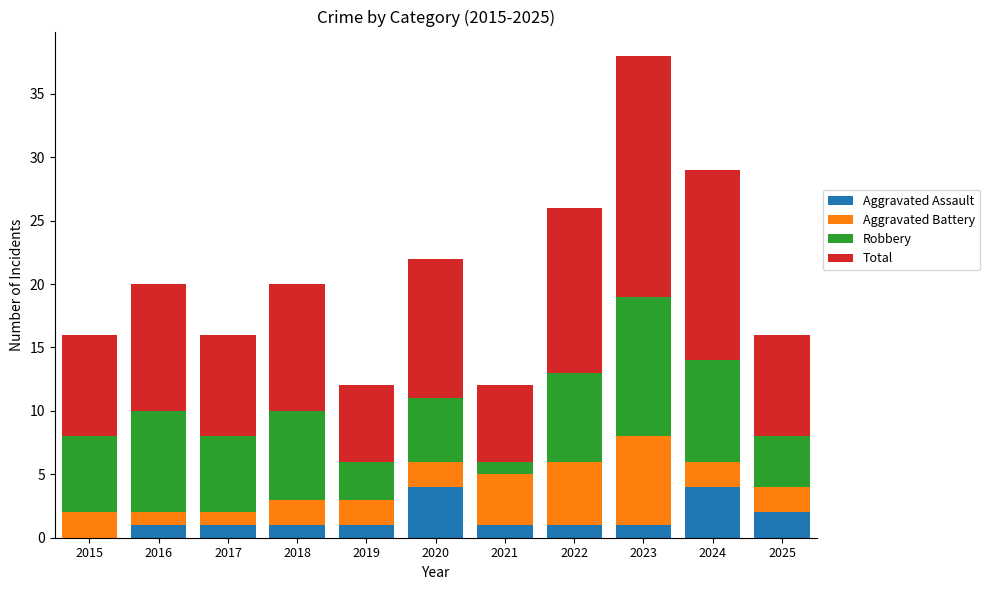

Is it true that Aggravated Assault equals 0 at 2015?

True